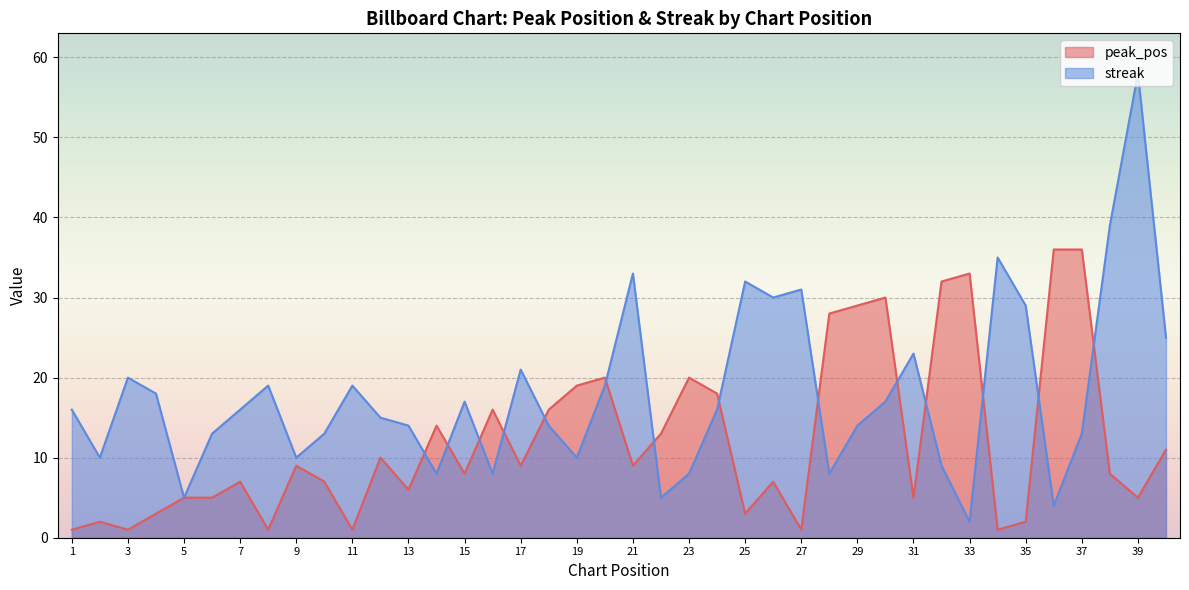

Which series changed the most between 9 and 31?

streak